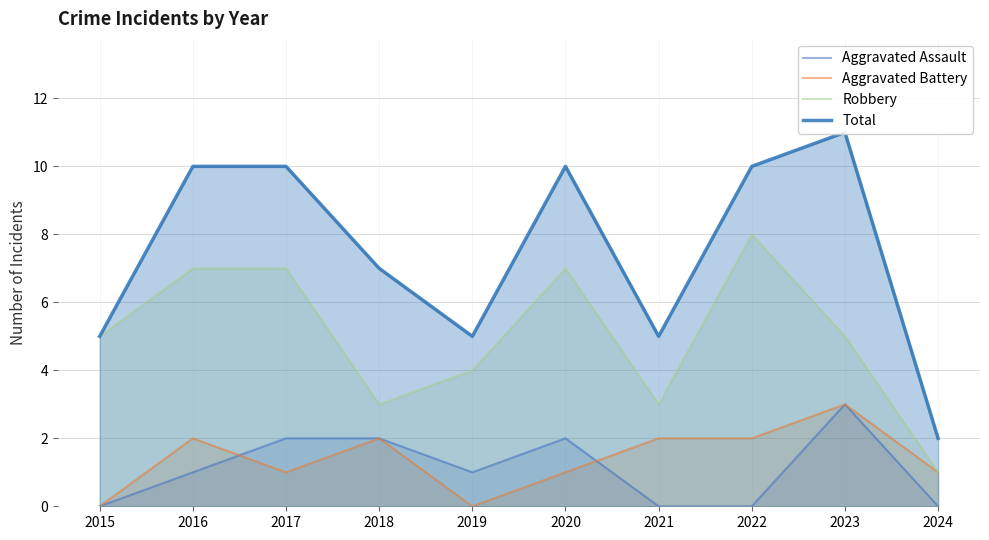

What is the value of the Total point at the 3rd from the left?

10